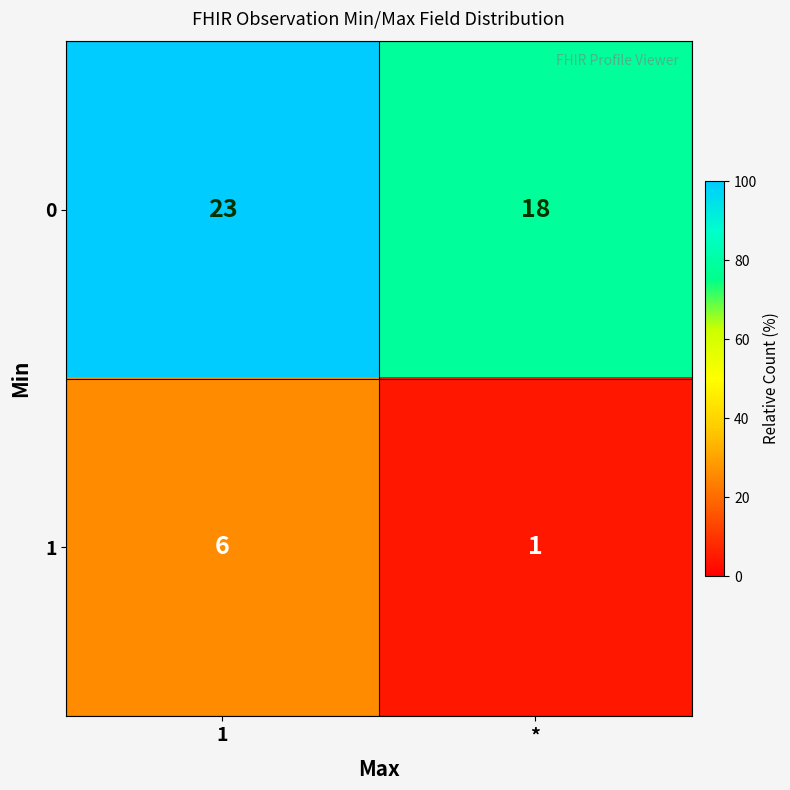

Where is 0 nearest to the value 20?

*